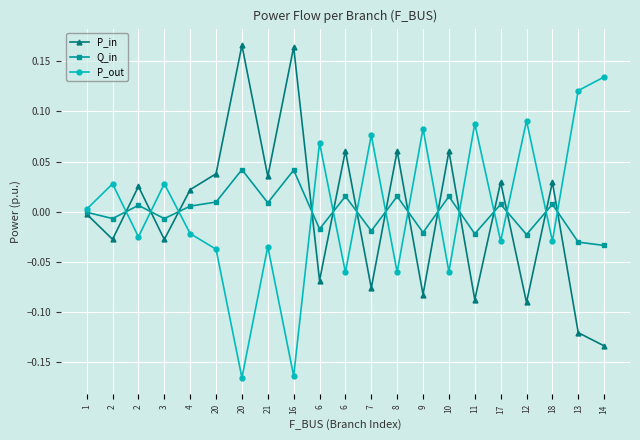

Reading left to right, what are all the values shown in this chart?

P_in: 1=-0.0	2=-0.0	2=0.0	3=-0.0	4=0.0	20=0.0	20=0.2	21=0.0	16=0.2	6=-0.1	6=0.1	7=-0.1	8=0.1	9=-0.1	10=0.1	11=-0.1	17=0.0	12=-0.1	18=0.0	13=-0.1	14=-0.1
Q_in: 1=-0.0	2=-0.0	2=0.0	3=-0.0	4=0.0	20=0.0	20=0.0	21=0.0	16=0.0	6=-0.0	6=0.0	7=-0.0	8=0.0	9=-0.0	10=0.0	11=-0.0	17=0.0	12=-0.0	18=0.0	13=-0.0	14=-0.0
P_out: 1=0.0	2=0.0	2=-0.0	3=0.0	4=-0.0	20=-0.0	20=-0.2	21=-0.0	16=-0.2	6=0.1	6=-0.1	7=0.1	8=-0.1	9=0.1	10=-0.1	11=0.1	17=-0.0	12=0.1	18=-0.0	13=0.1	14=0.1